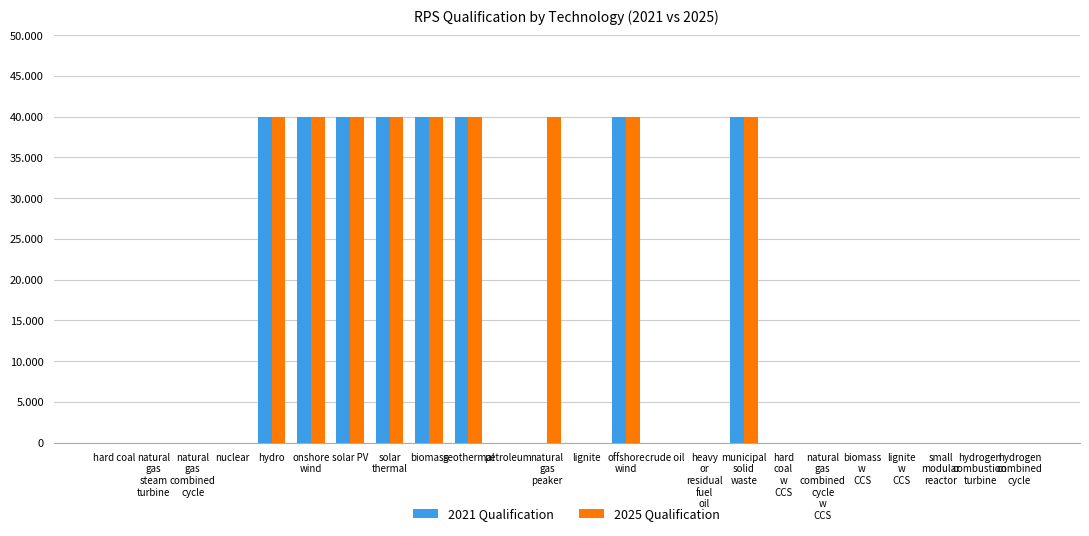

What are all the series names shown in the legend?

2021 Qualification, 2025 Qualification